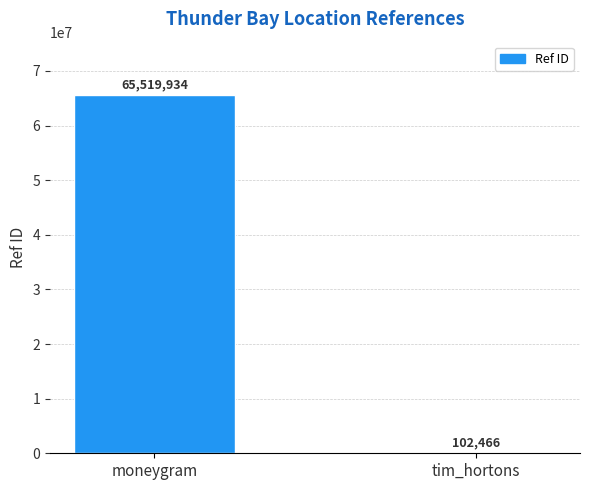

What is the change in value from moneygram to tim_hortons?

-65417468